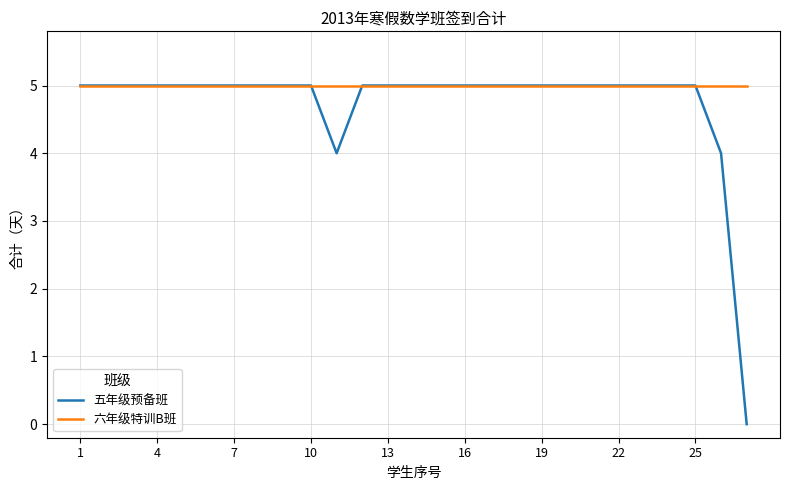

What is the highest value of the 五年级预备班 series?

5